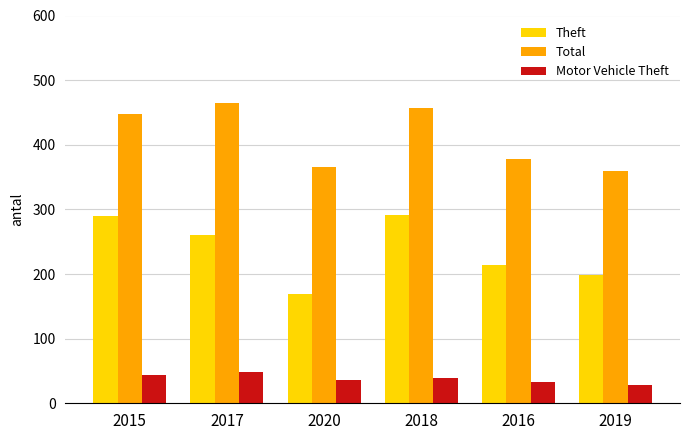

What position from the left is 2018?

4